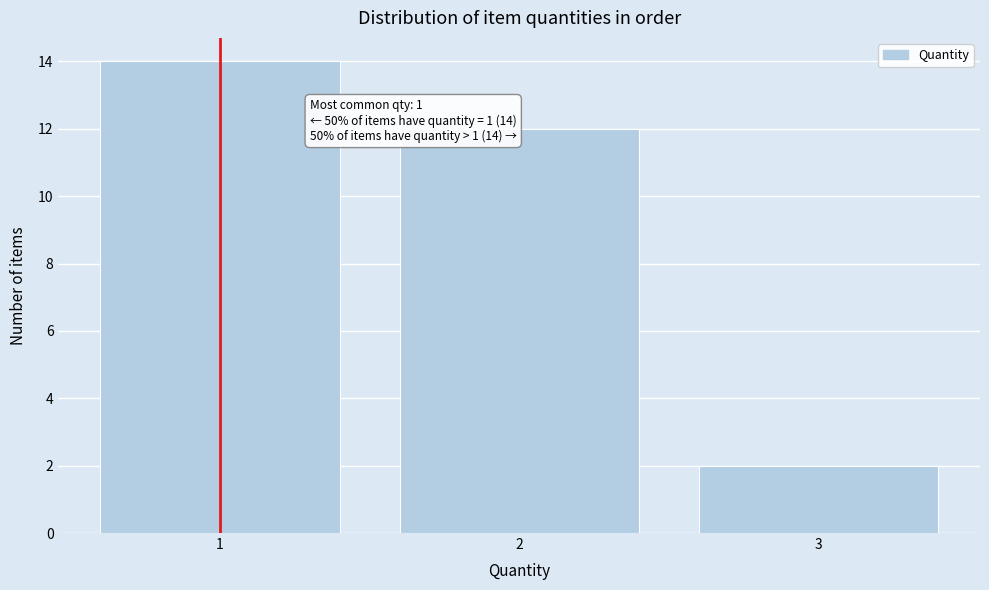

Over which range of the x-axis is the bar tallest?

0.5 to 1.5